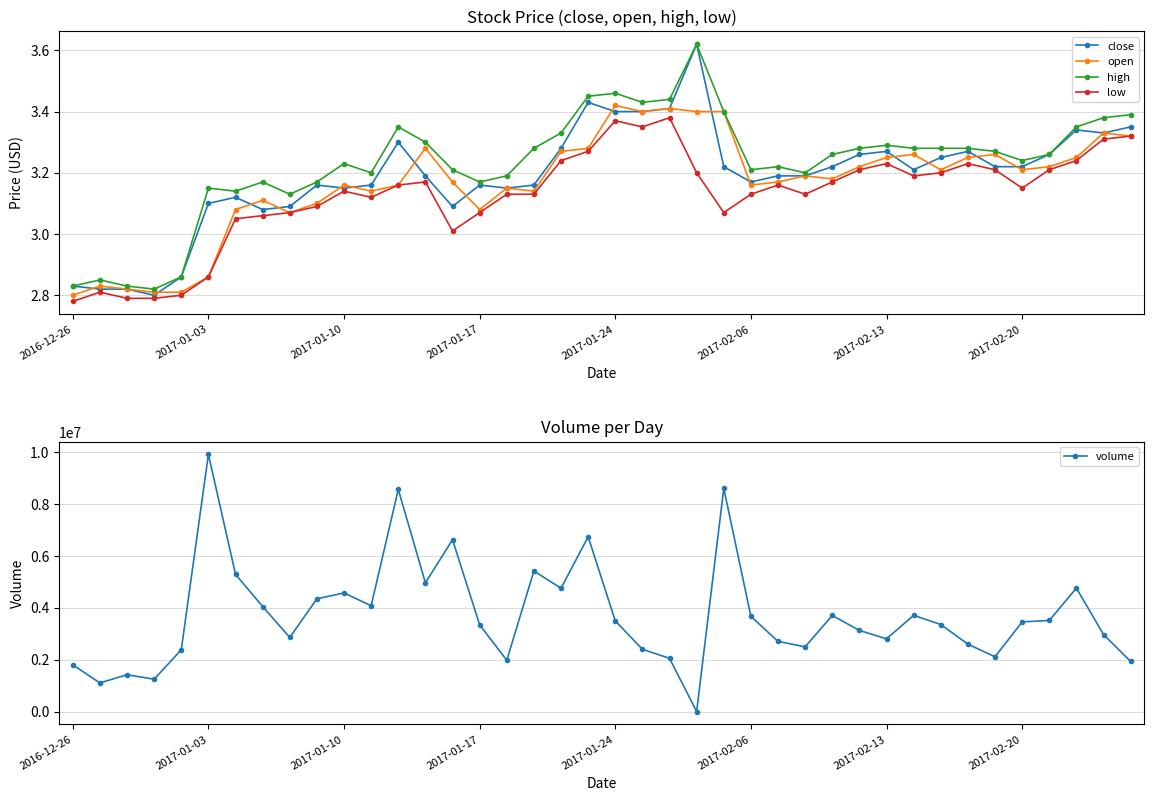

True or false: open has more than 2 interior local peaks.

True